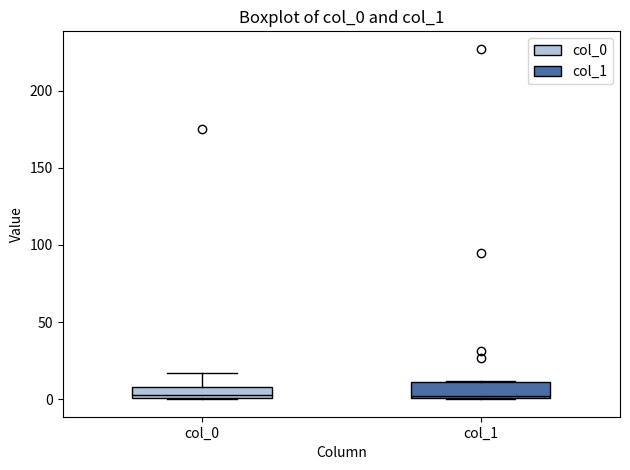

Where is the upper edge of the box for col_0 on the y-axis? The values are not printed on the chart, so give them approximately, as read against the axis.

10